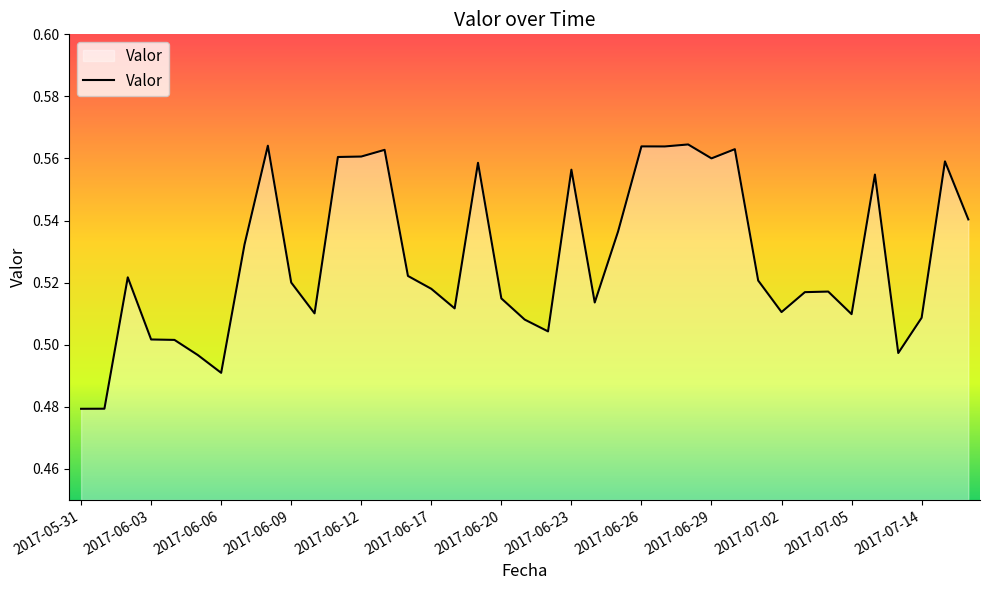

Does the chart have visible grid lines?

No